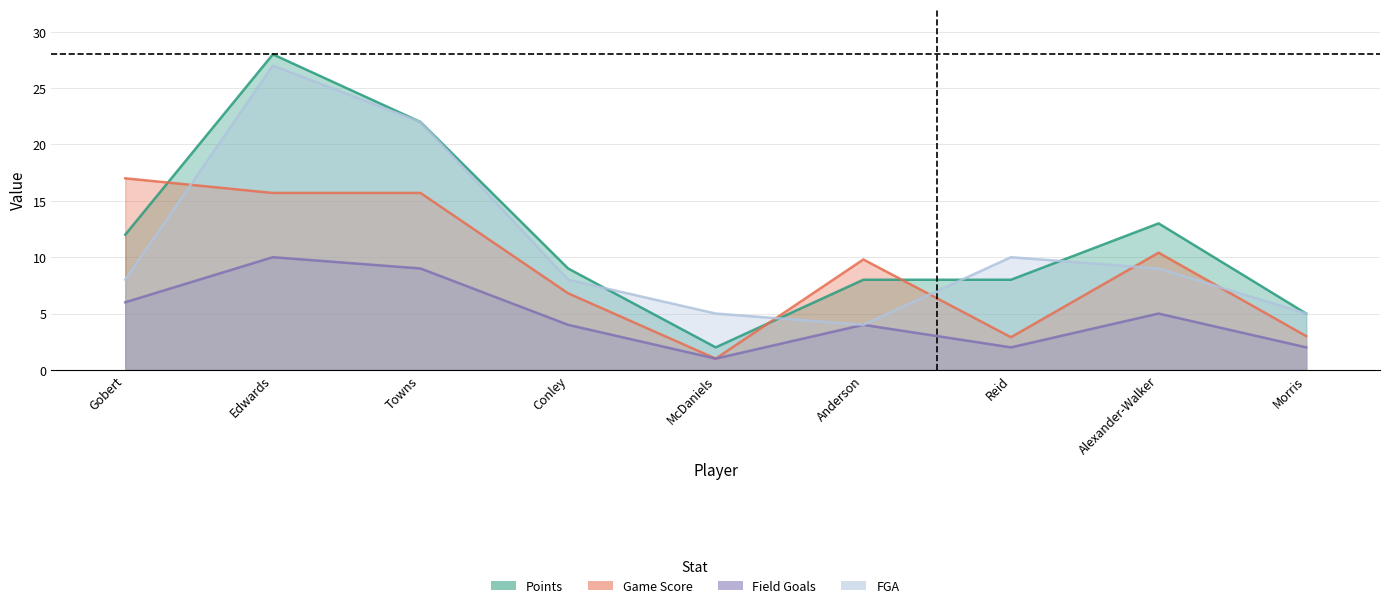

True or false: Game Score has a value of 1.0 at Reid.

False